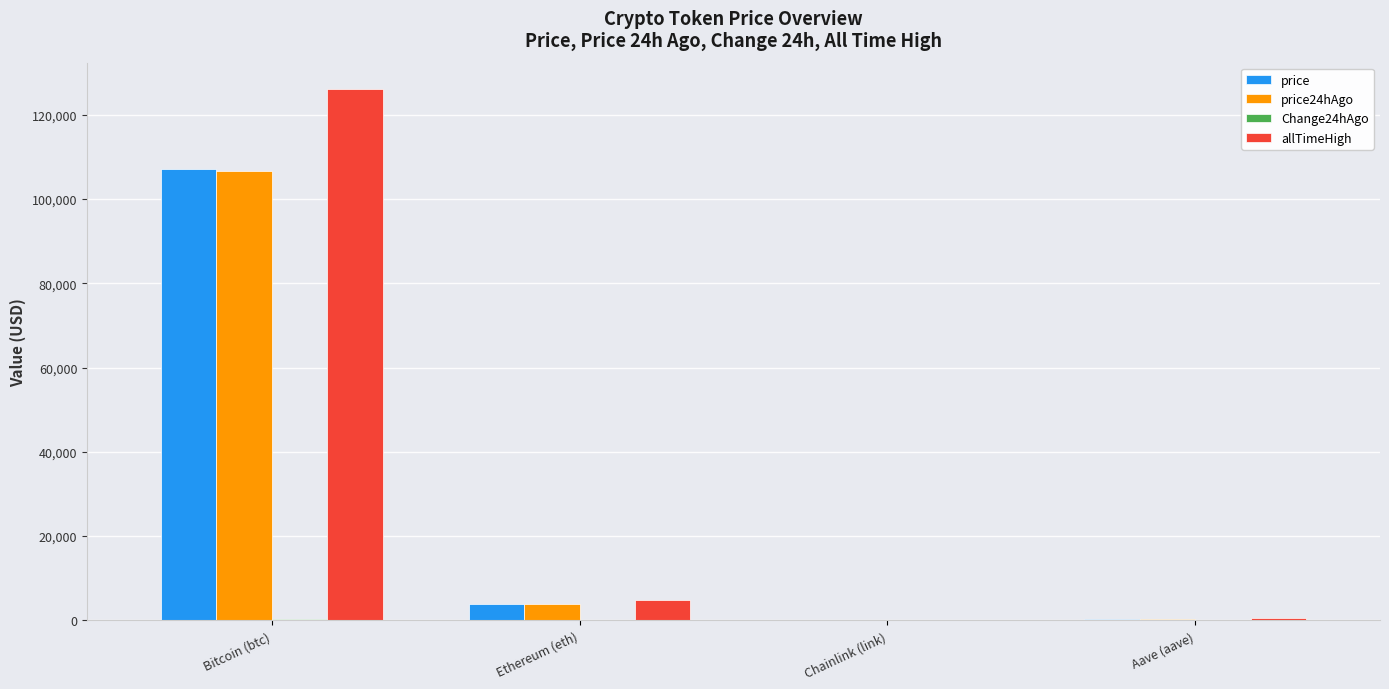

What is the maximum value shown in the chart?

126080.0